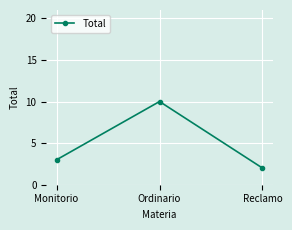

What is the maximum value shown in the chart?

10